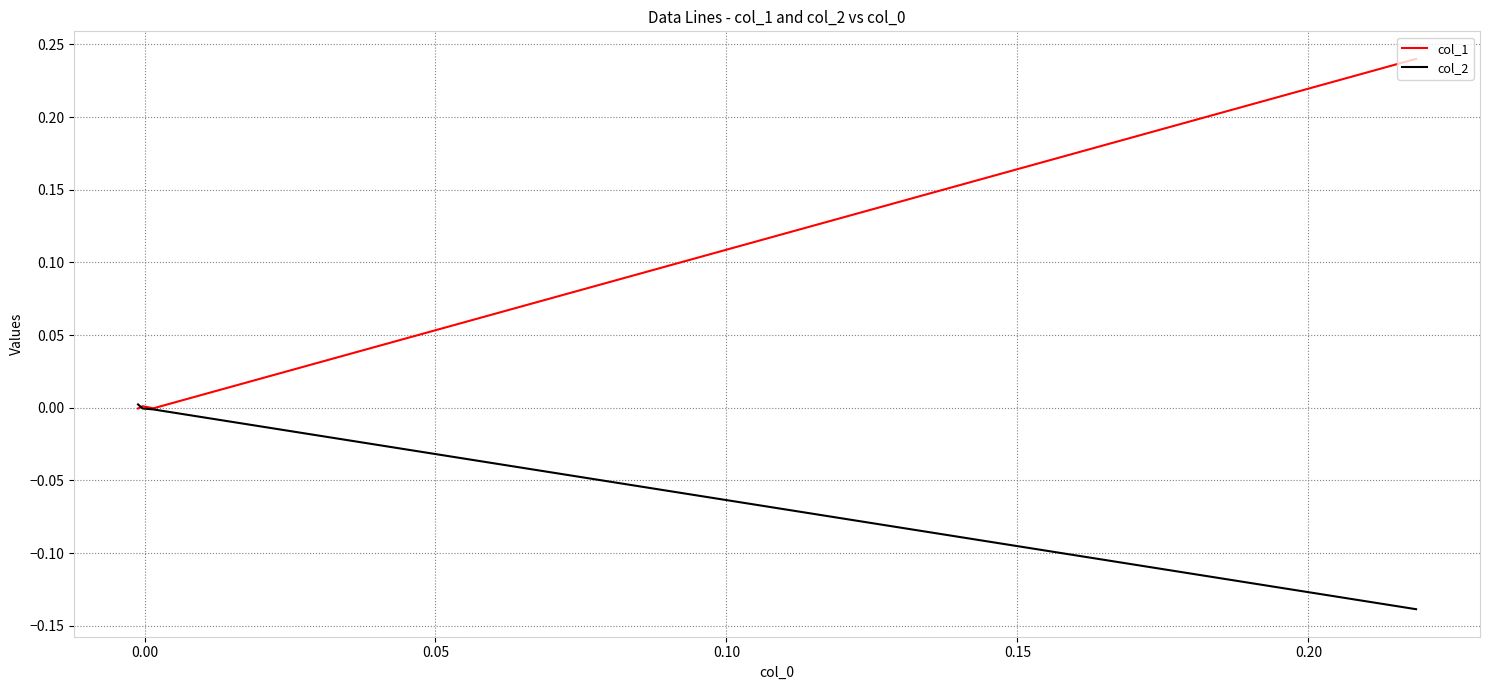

The col_2 series shows -0.2 at −0.05. True or false?

False